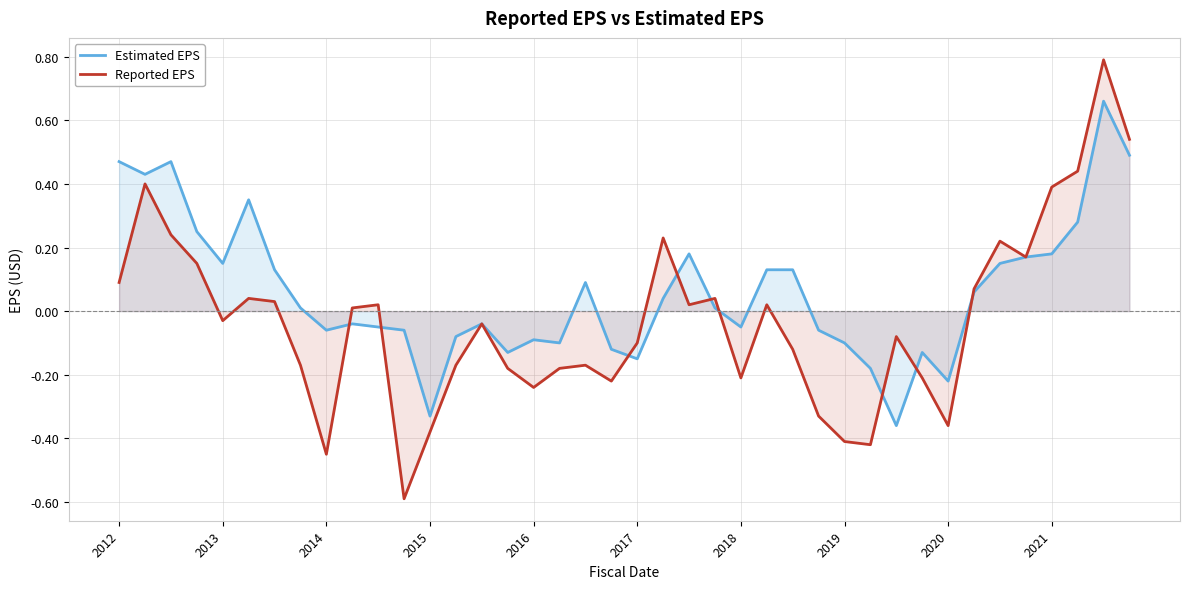

At which category does Reported EPS reach its first local valley?

2013